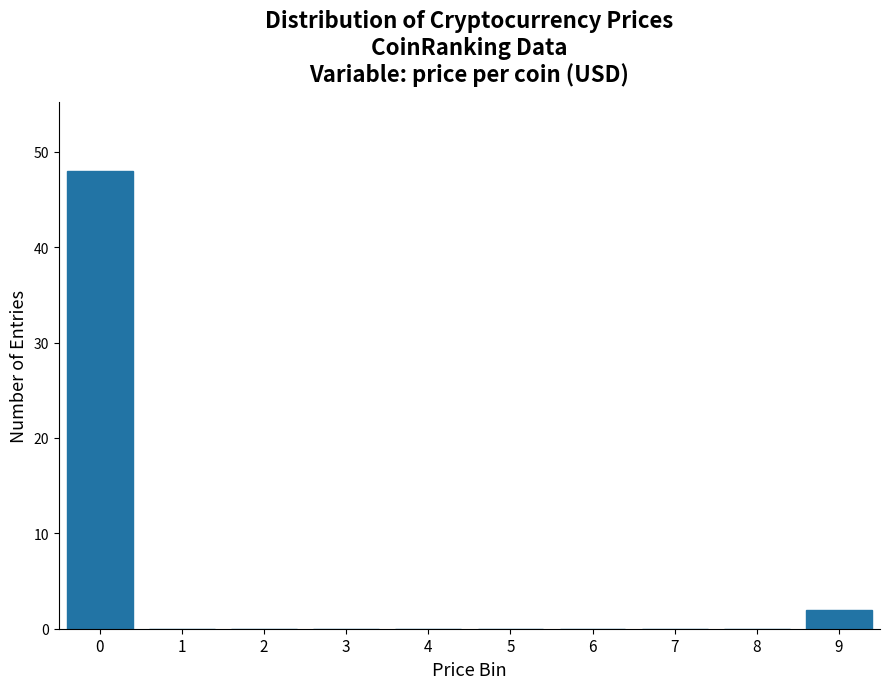

Reading left to right, extract all data points from this chart.

0=48	1=0	2=0	3=0	4=0	5=0	6=0	7=0	8=0	9=2